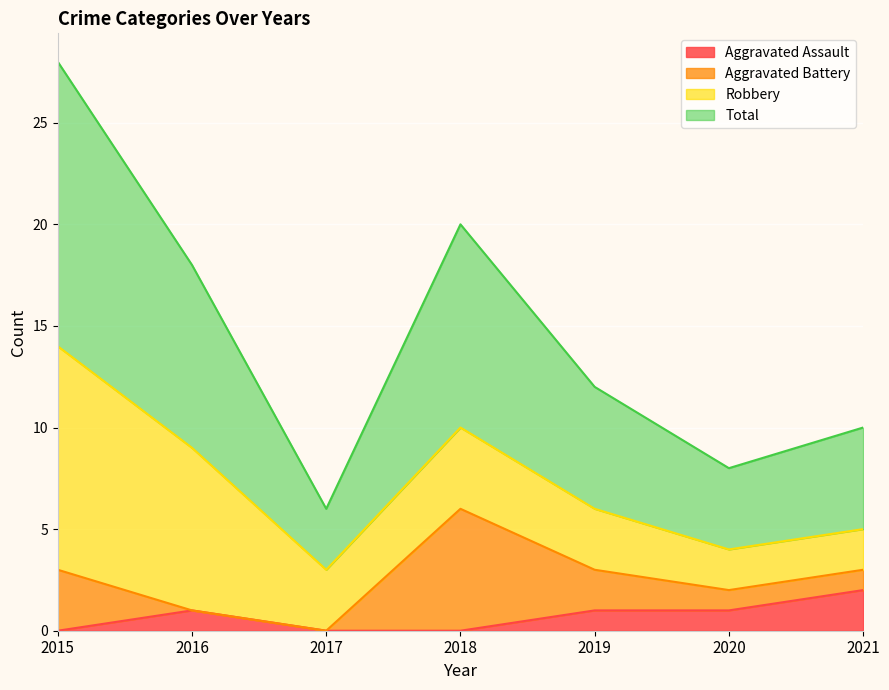

True or false: Aggravated Assault has a value of 0 at 2017.

True